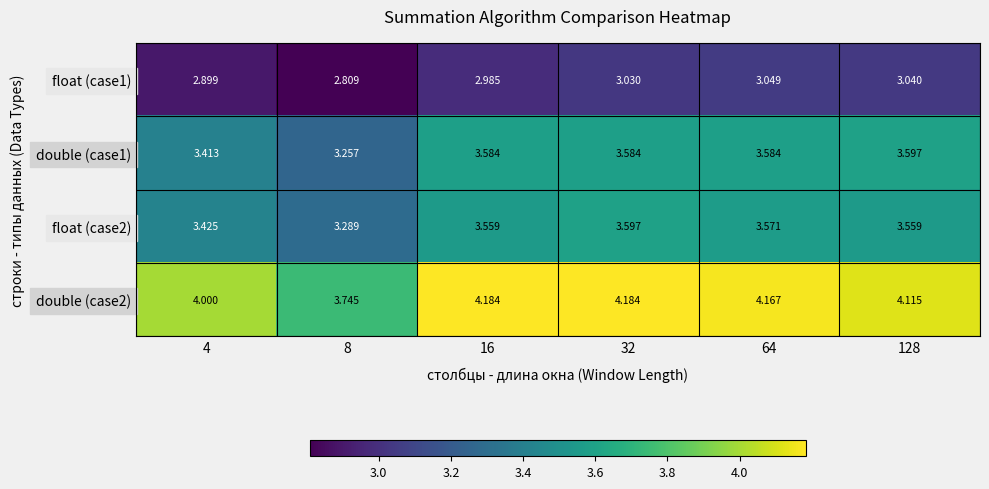

How many categories are shown in the chart?

6